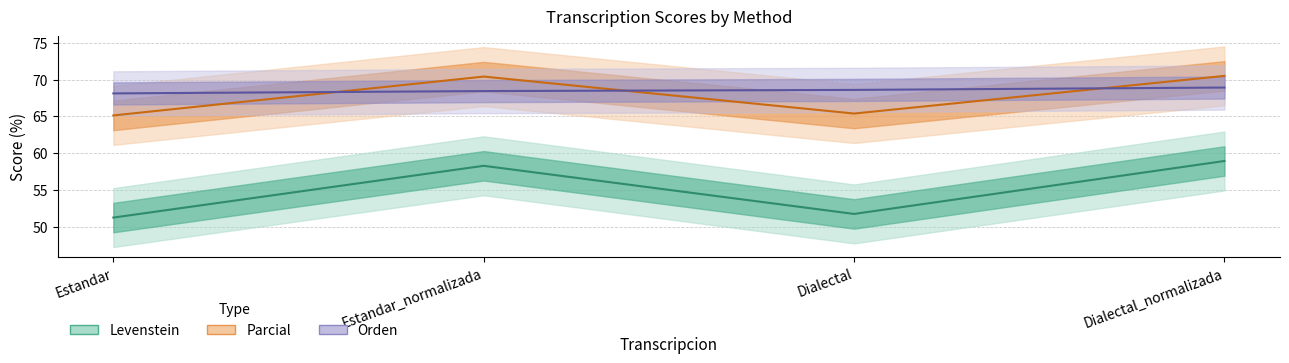

Between Dialectal and Estandar, which is larger?

Dialectal